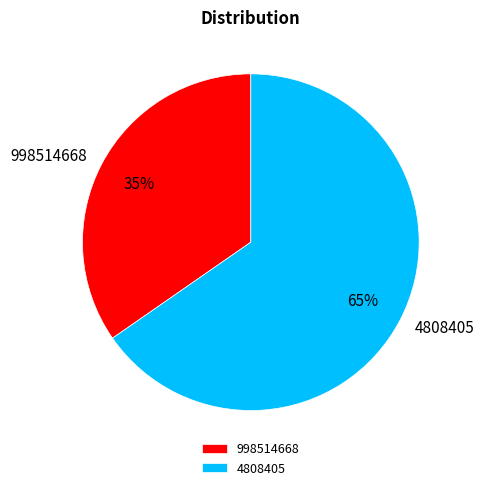

To the nearest percent, what is the combined percentage of 4808405 and 998514668?

100%